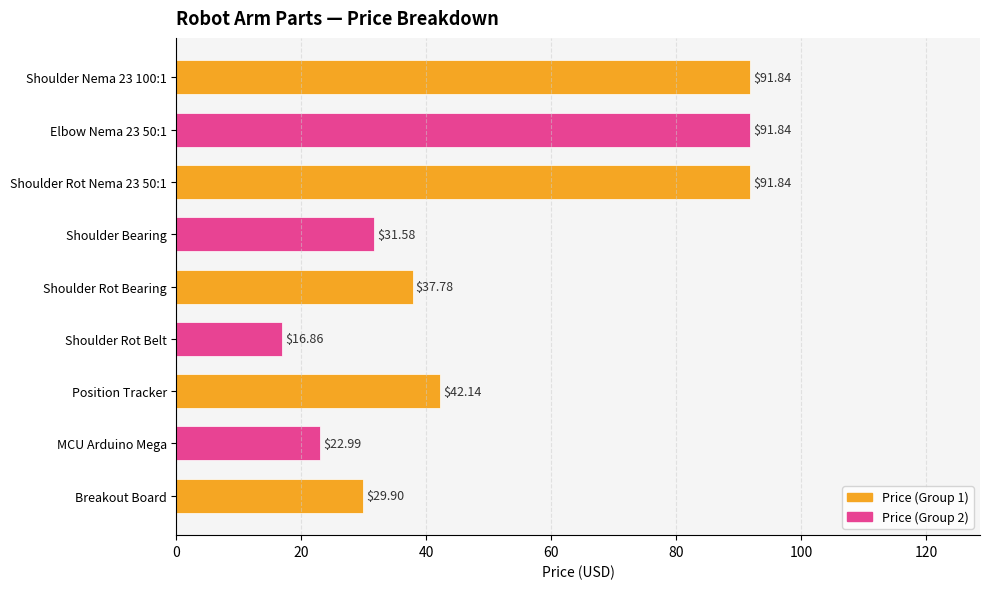

At which label is the value closest to 54?

Position Tracker